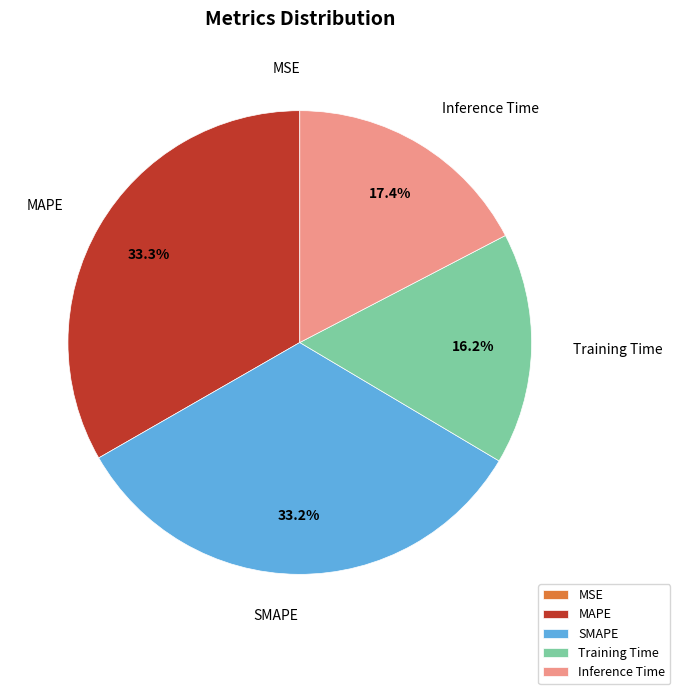

Is there any slice that represents more than half of the pie?

No